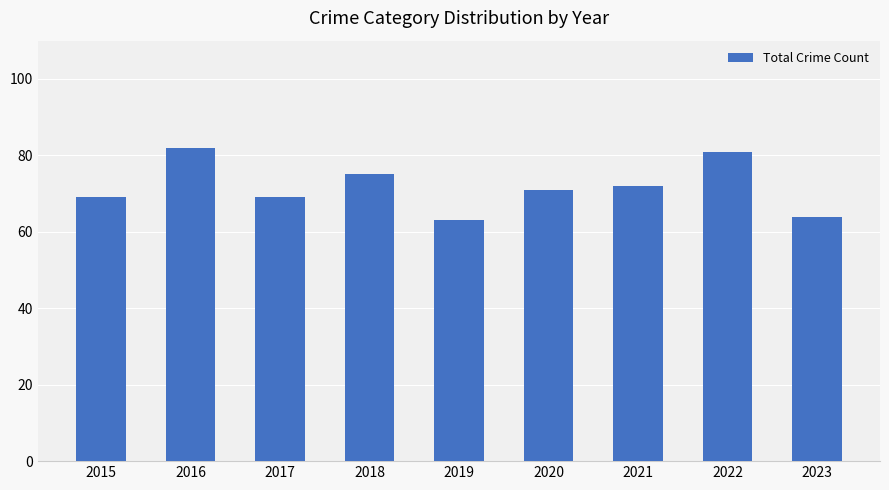

Is it true that the value at 2021 is 72?

True